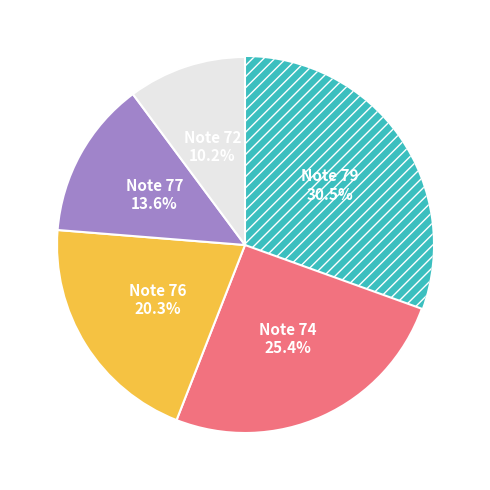

Is there any slice that represents more than half of the pie?

No